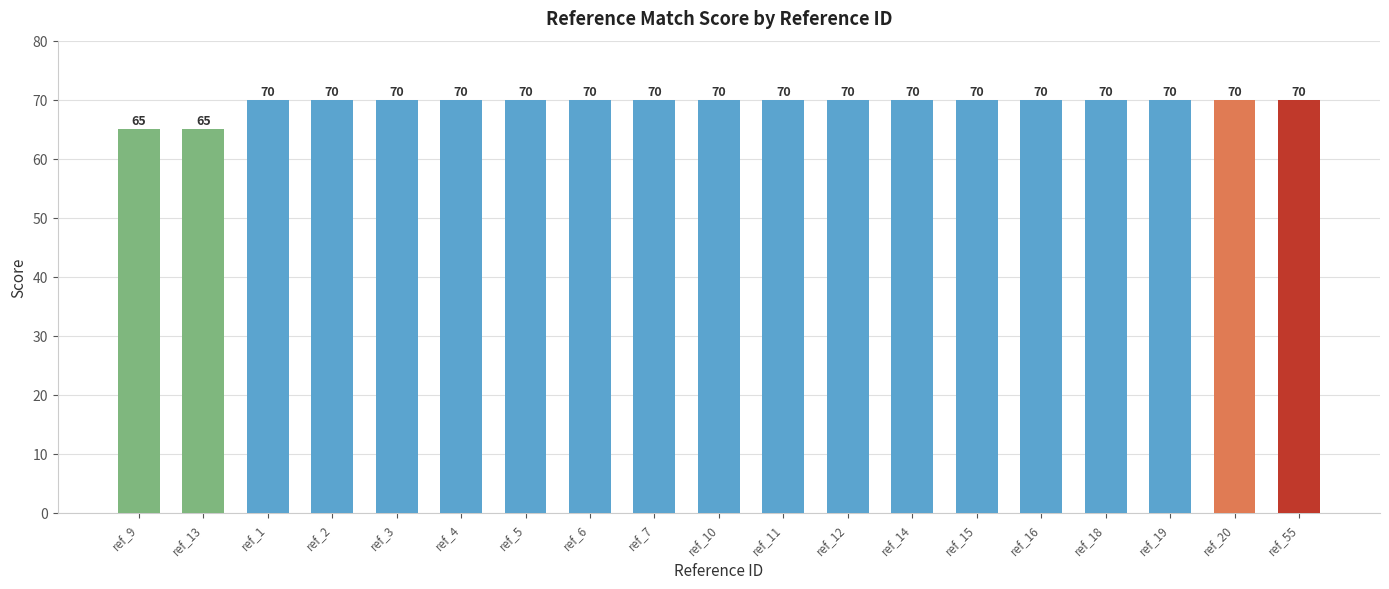

What is the greatest value displayed?

70